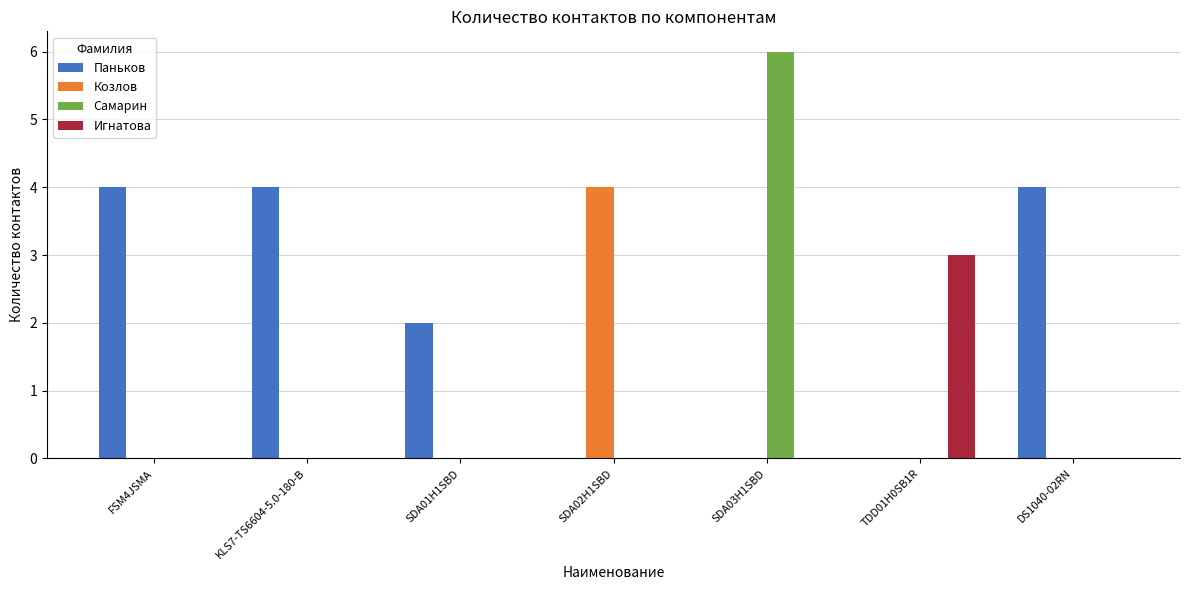

True or false: Козлов has a value of 4 at SDA02H1SBD.

True